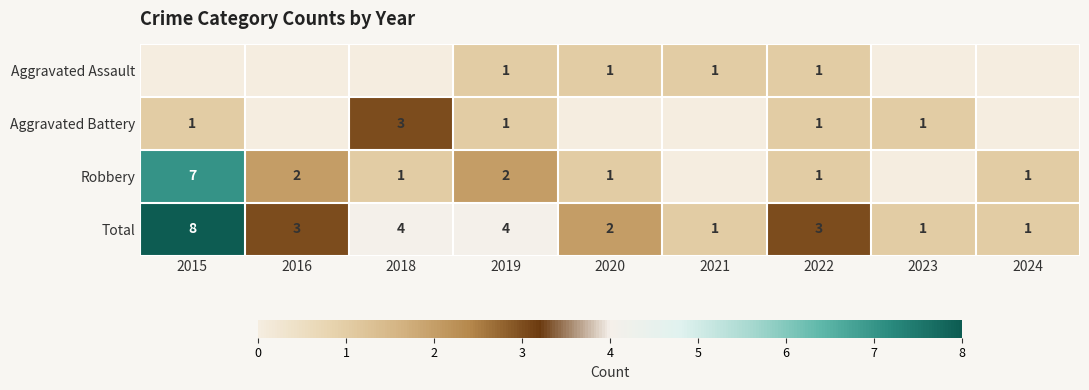

Which category has the highest value across all series?

2015